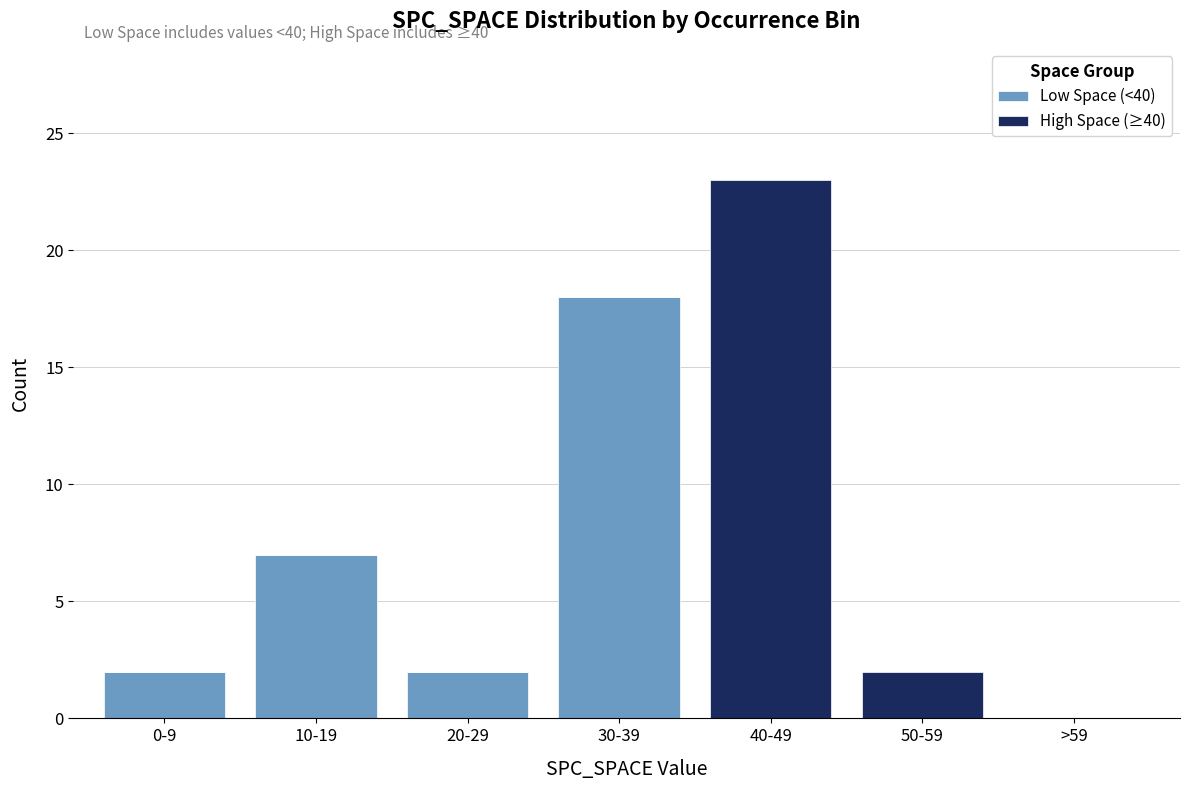

Reading right to left, list the values for the Low Space (<40) series.

>59=0	50-59=0	40-49=0	30-39=18	20-29=2	10-19=7	0-9=2